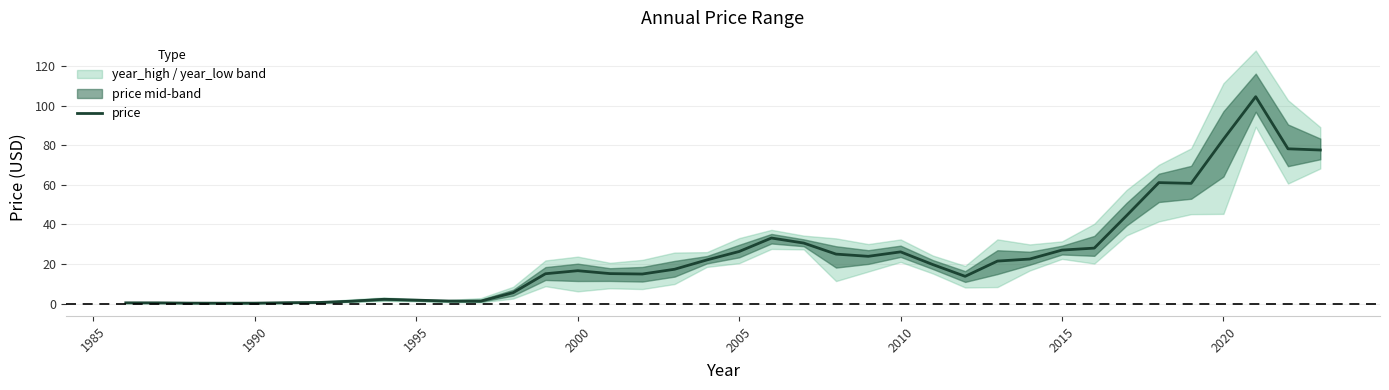

The value of price at 2010 is 26.1. True or false?

True